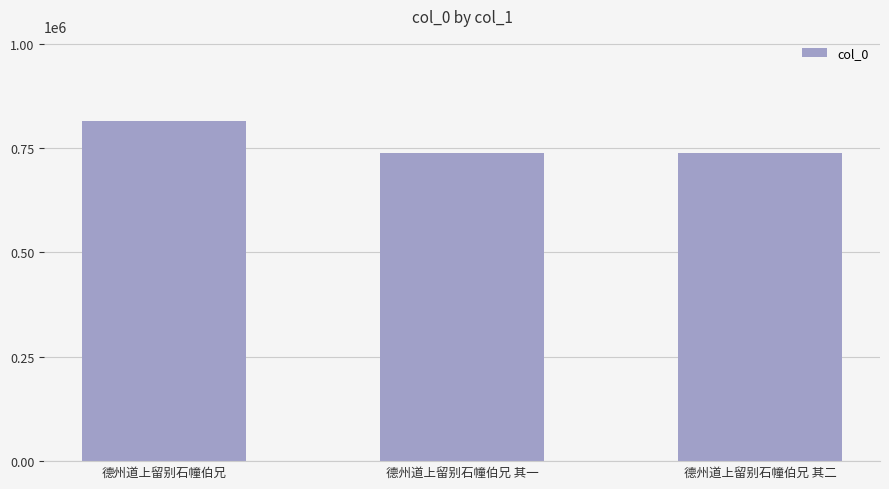

What is the average value?

763875